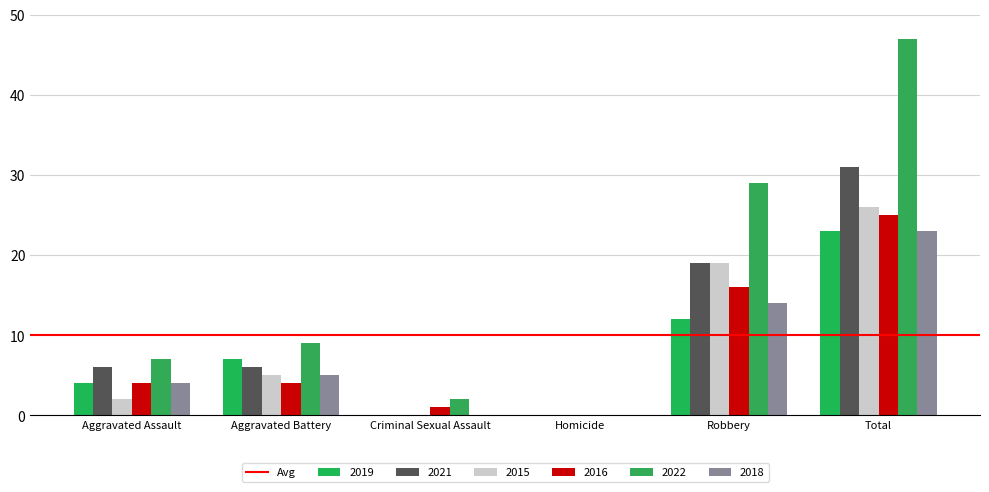

How many groups of bars are there?

6